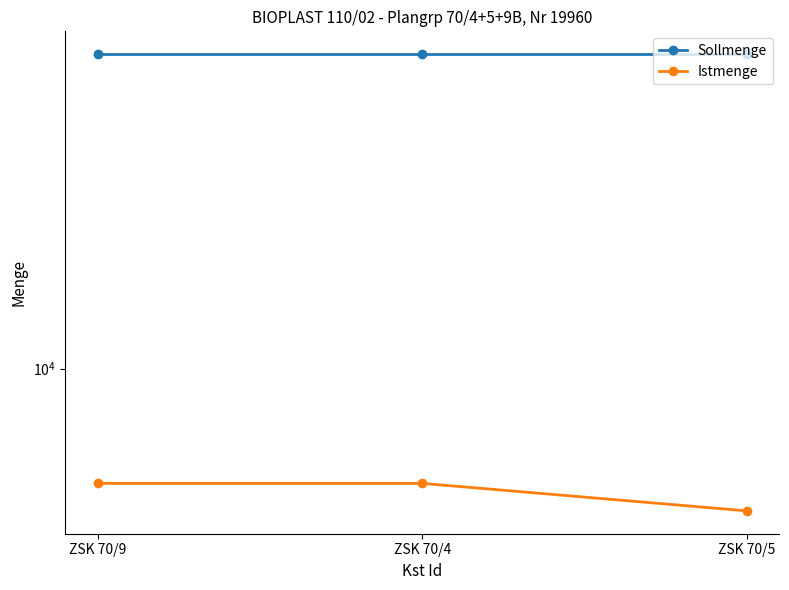

At which category is the sum across all series the highest?

ZSK 70/9